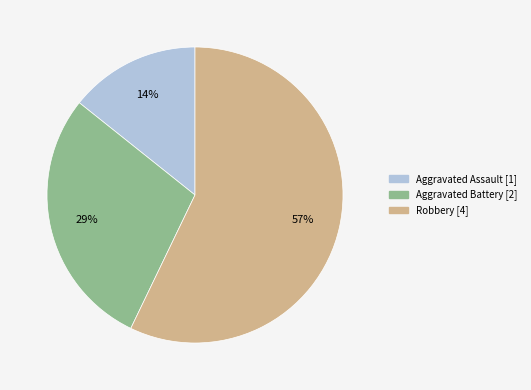

How many segments does this pie chart have?

3